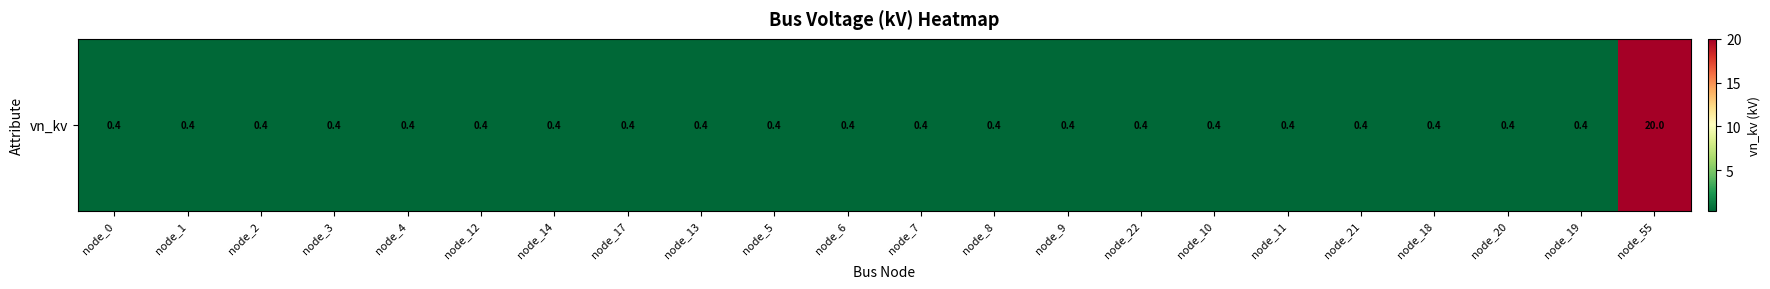

Rank the categories by value from highest to lowest.

node_55, node_0, node_1, node_2, node_3, node_4, node_12, node_14, node_17, node_13, node_5, node_6, node_7, node_8, node_9, node_22, node_10, node_11, node_21, node_18, node_20, node_19